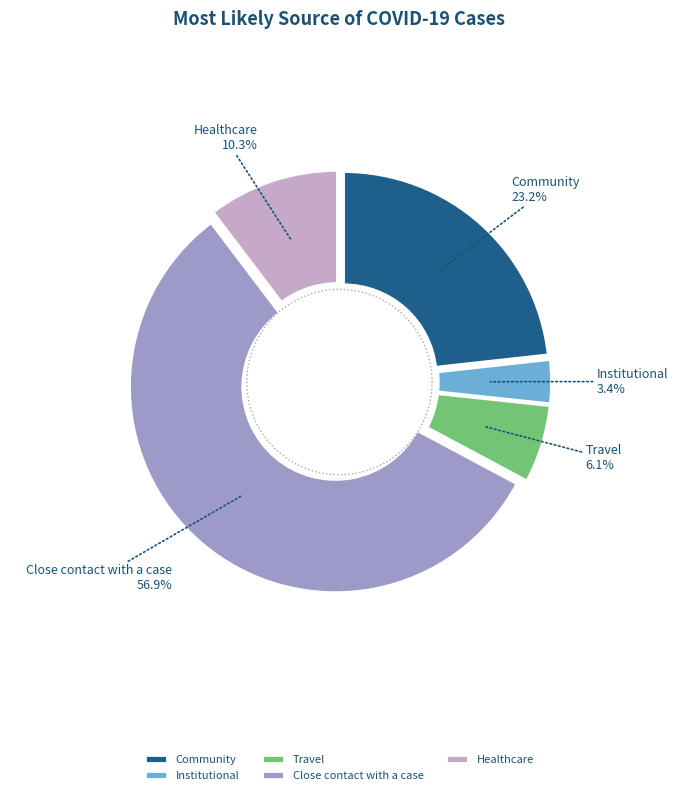

How many slices are in this pie chart?

5